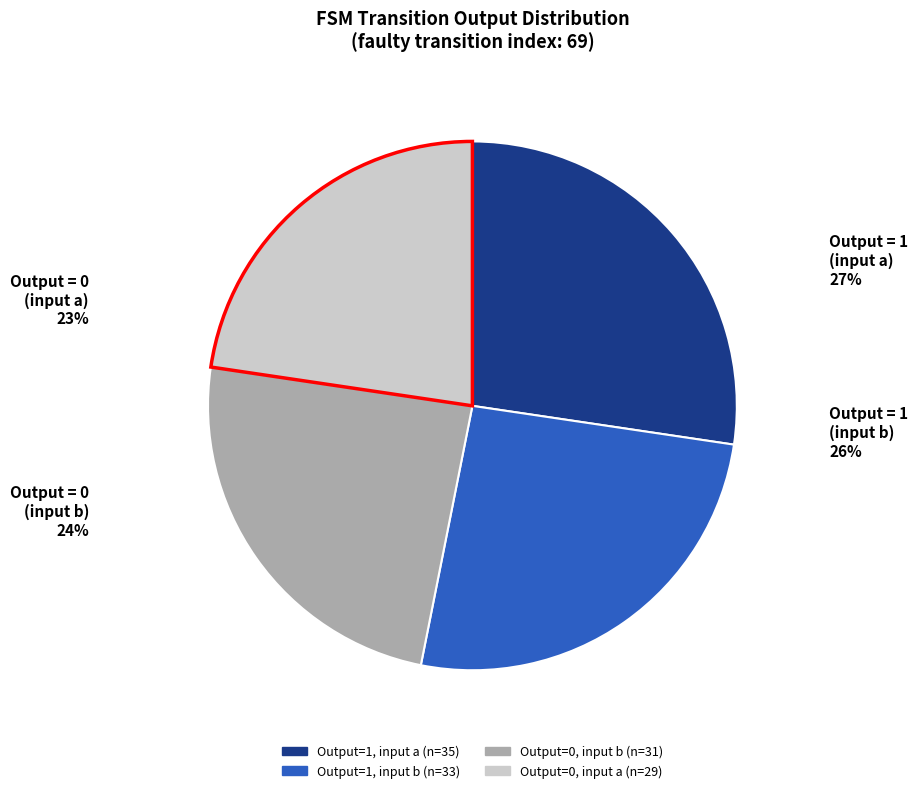

Is there a majority slice in this chart?

No